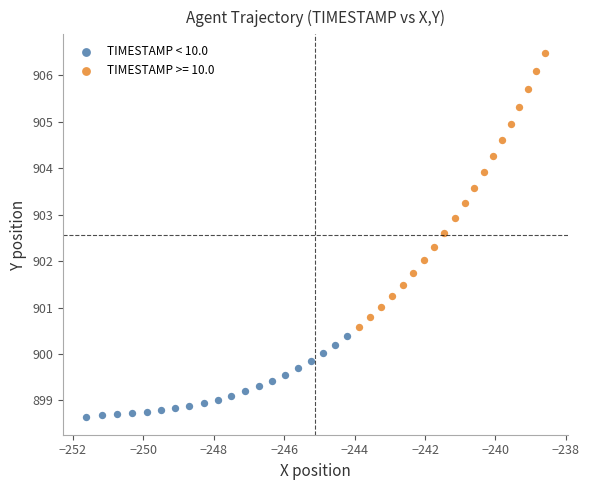

Which series has the widest spread of Y values?

TIMESTAMP >= 10.0